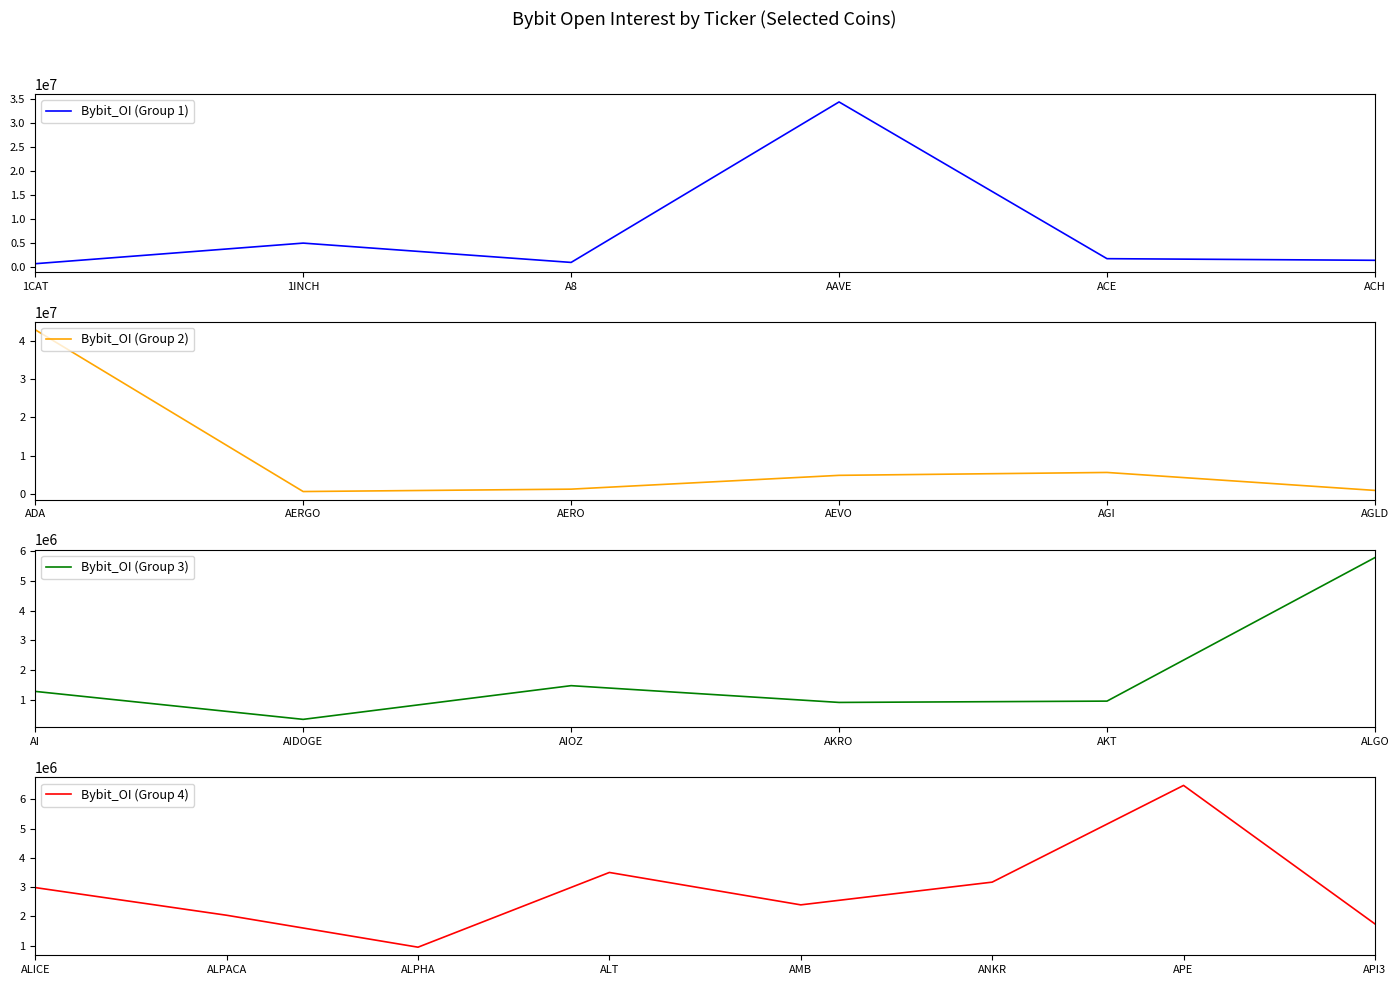

What position from the right is AERGO?

19